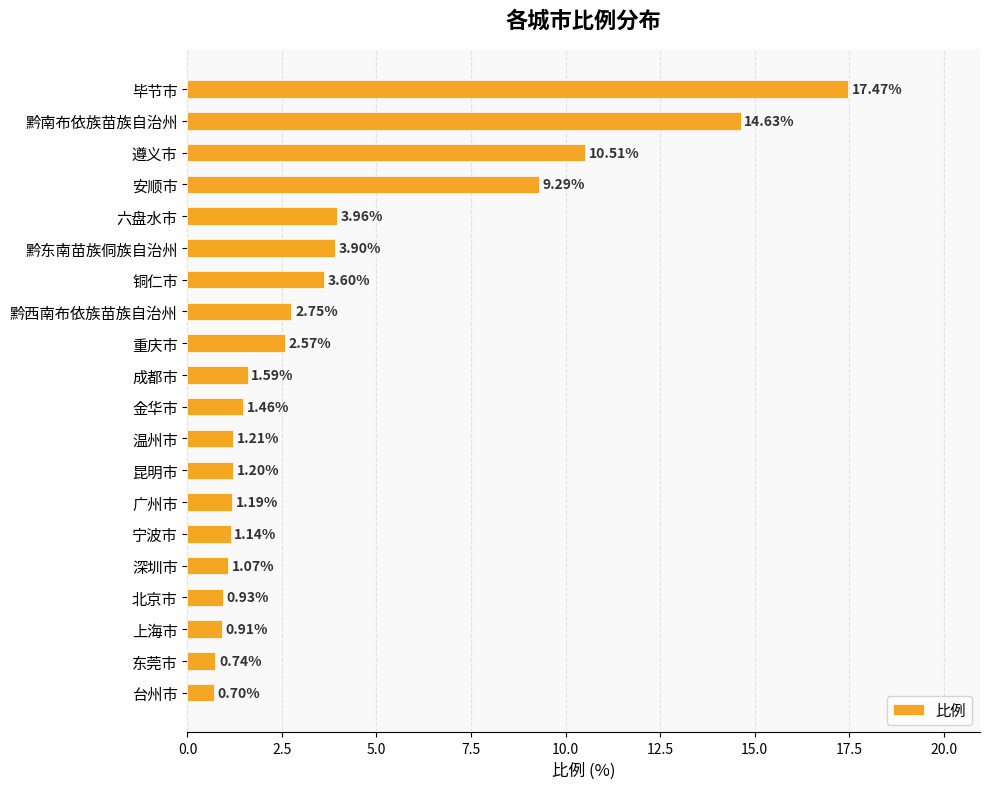

What is the label of the 15th bar from the bottom?

黔东南苗族侗族自治州